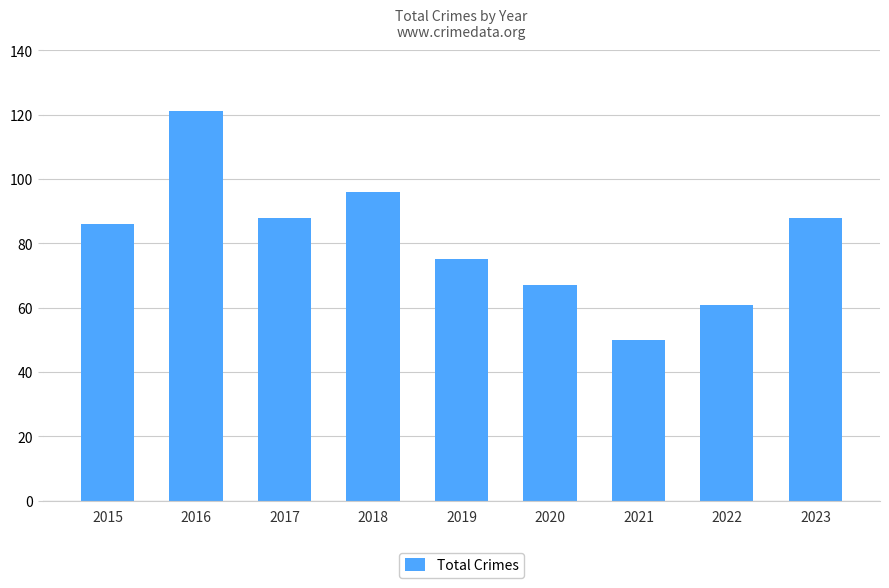

What is the sum of all values?

732